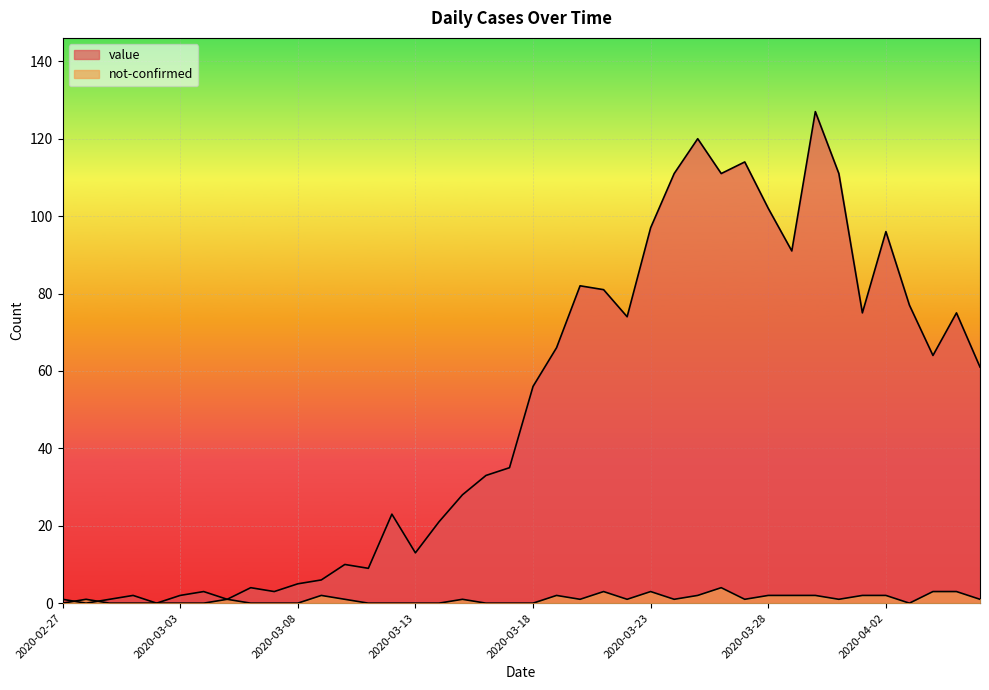

Between 2020-03-17 and 2020-03-30, which series saw the biggest shift?

value